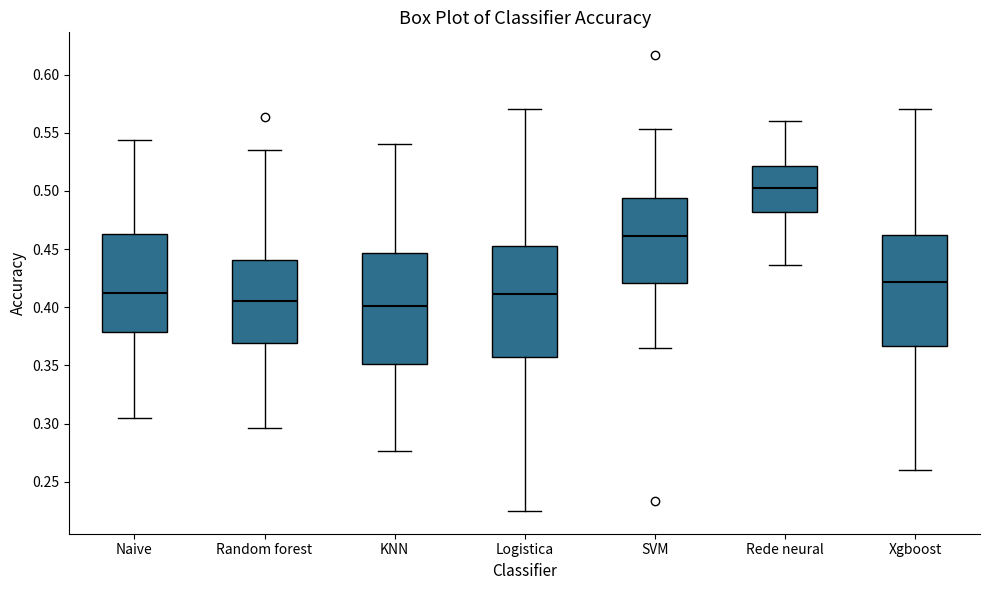

Where is the lower edge of the box for SVM on the y-axis? The values are not printed on the chart, so give them approximately, as read against the axis.

0.420